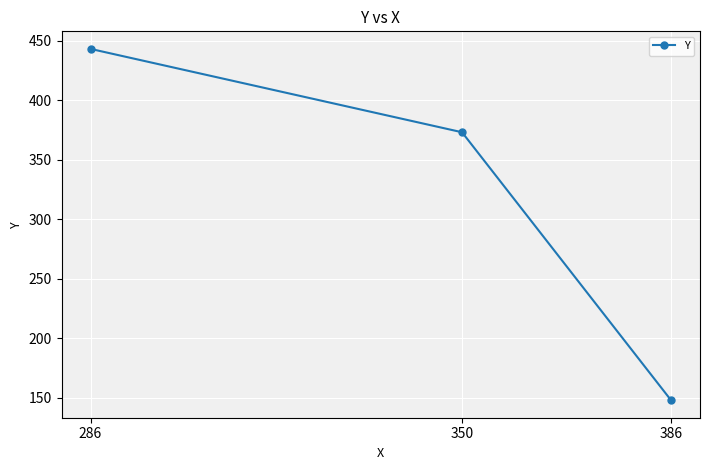

What is the value of the 2nd point from the left?

373